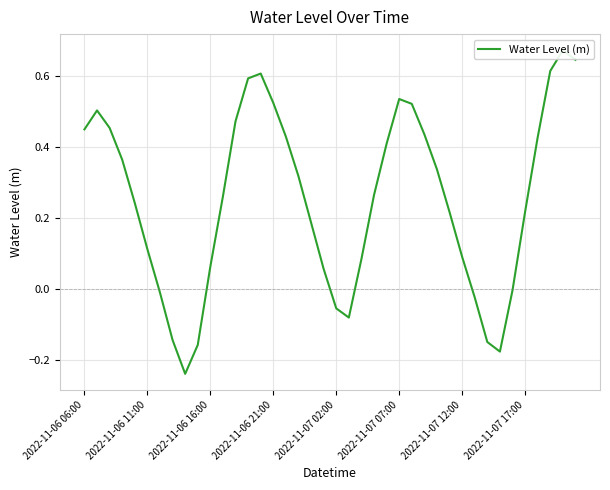

Does the chart have visible grid lines?

Yes